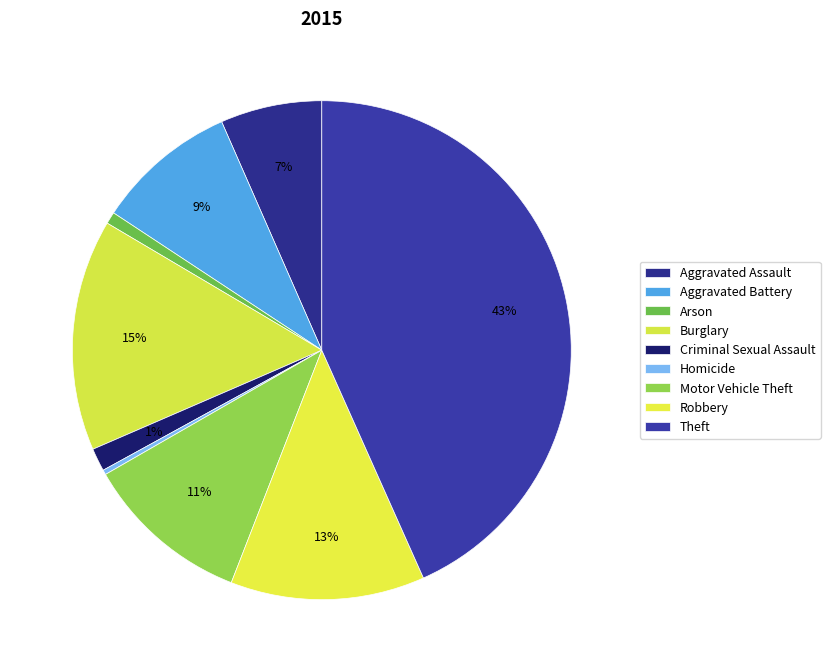

What percentage is the Robbery slice, to the nearest percent?

13%